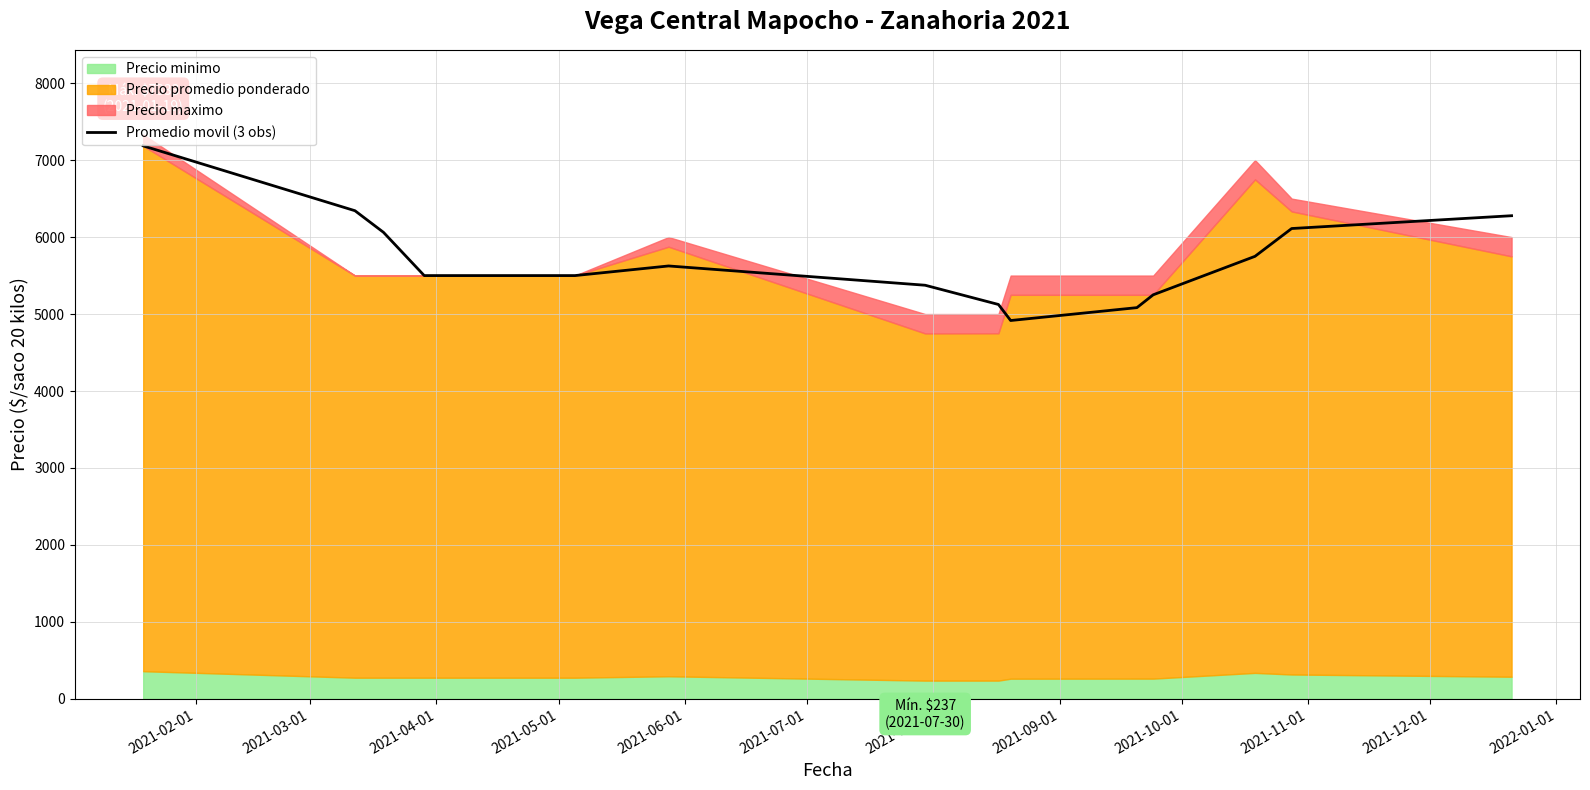

What is the lowest value of the Promedio movil (3 obs) series?

4916.2